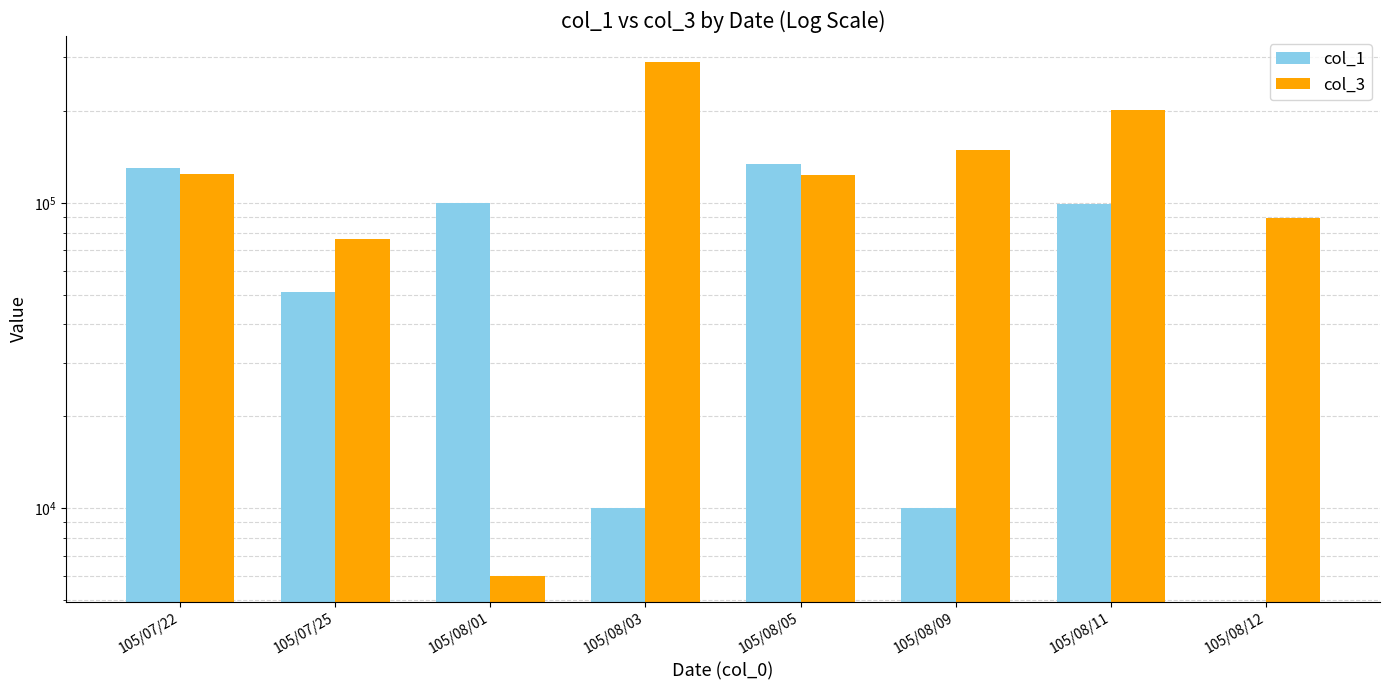

What is the sum of all col_3 values?

1058000.0